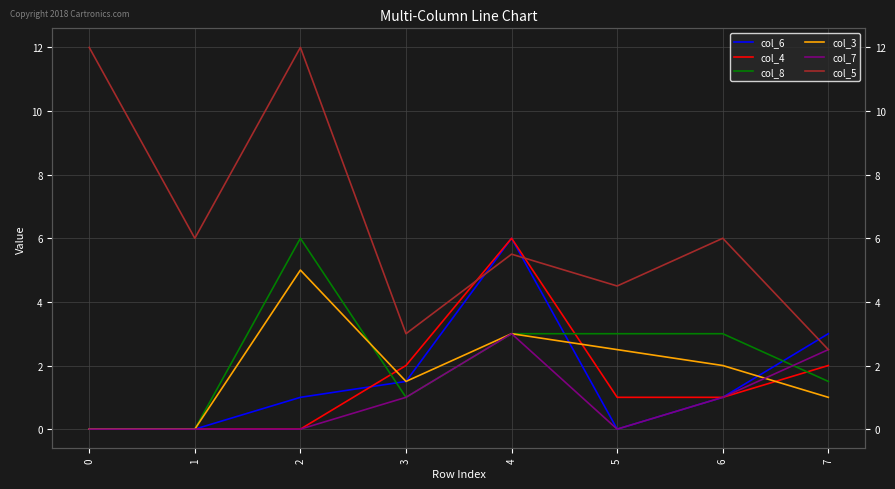

How many data points in col_6 are less than 1?

3